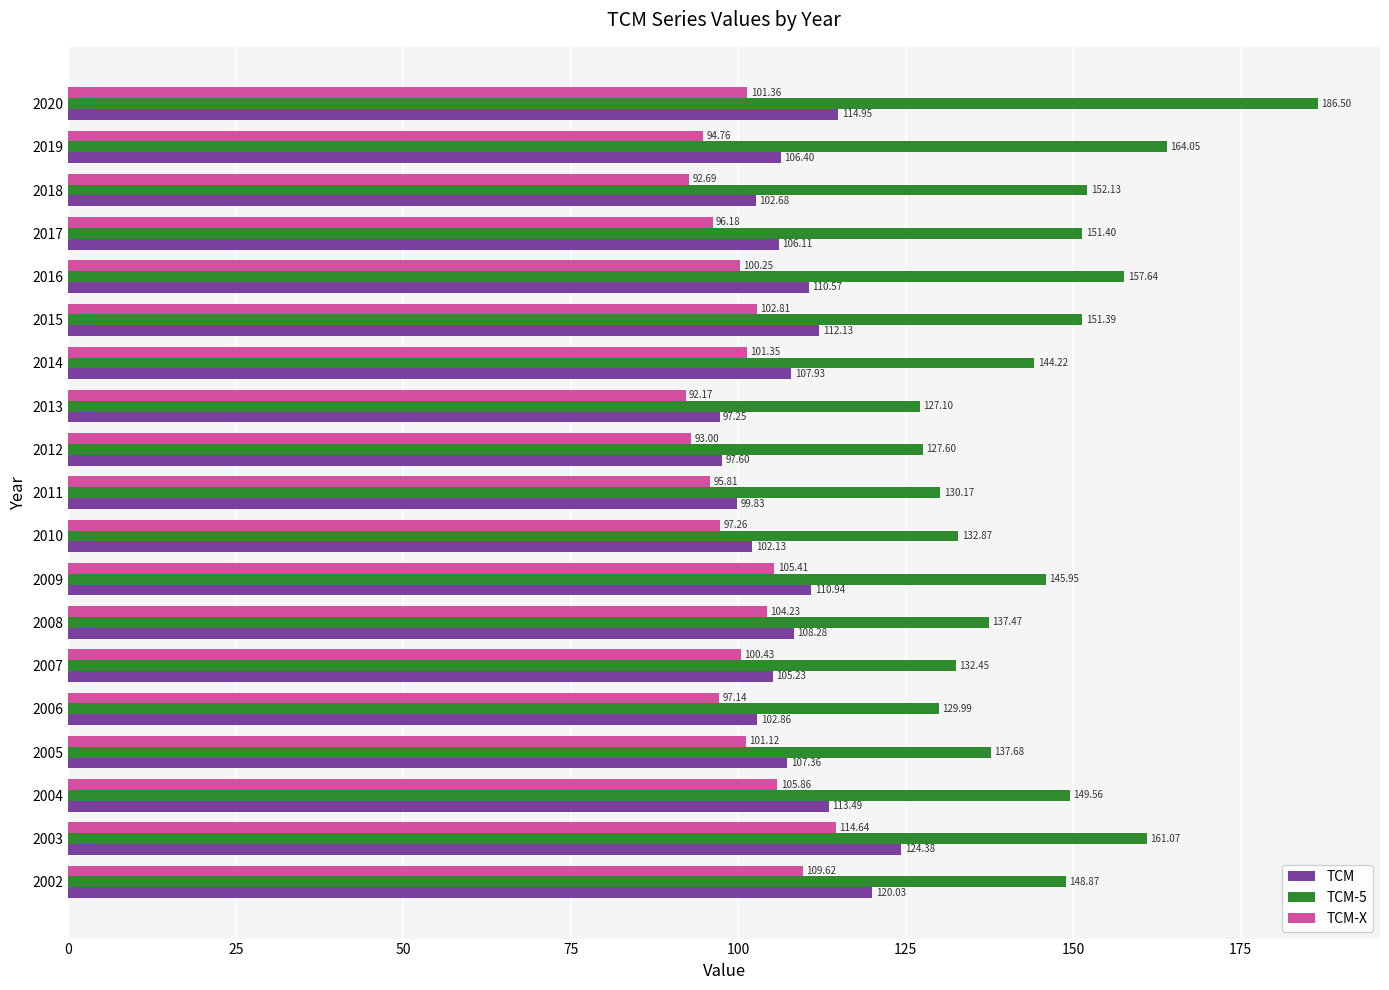

Between 2002 and 2020, which series saw the biggest shift?

TCM-5